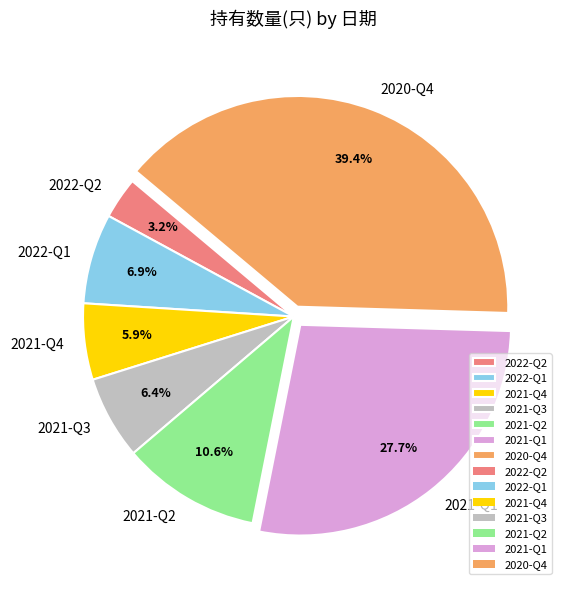

Which slice is the largest?

2020-Q4